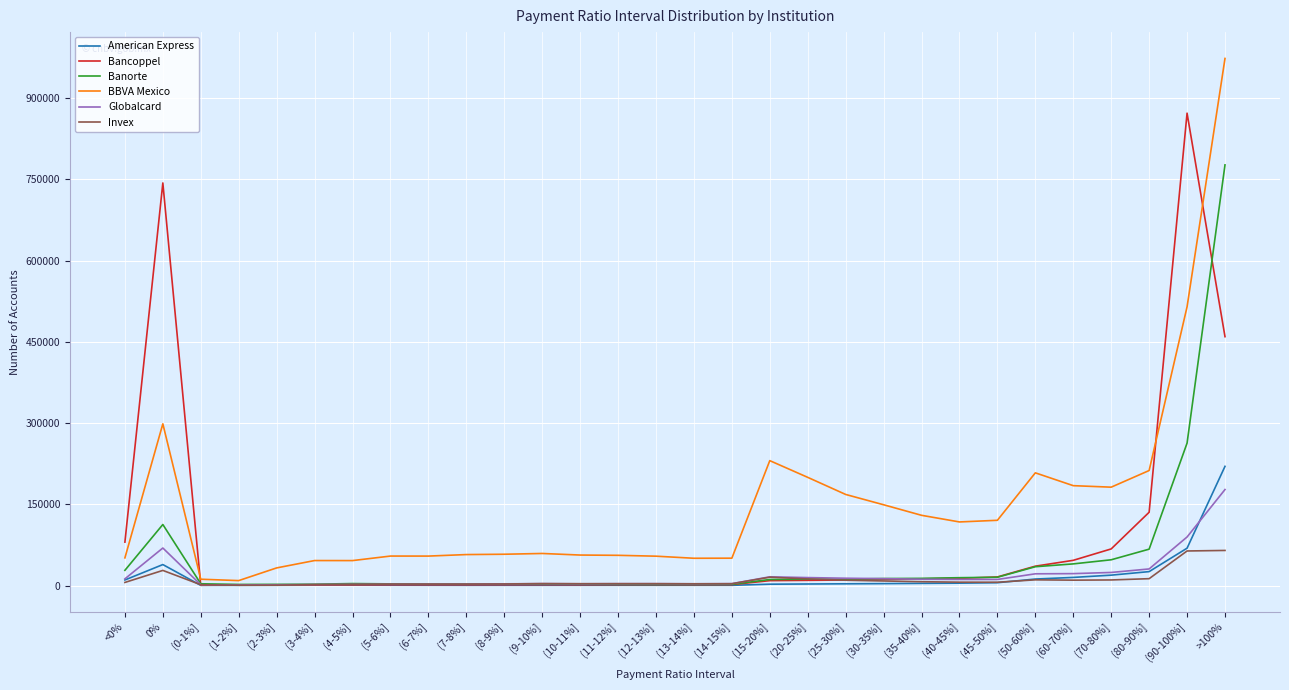

What position from the right is (60-70%]?

5